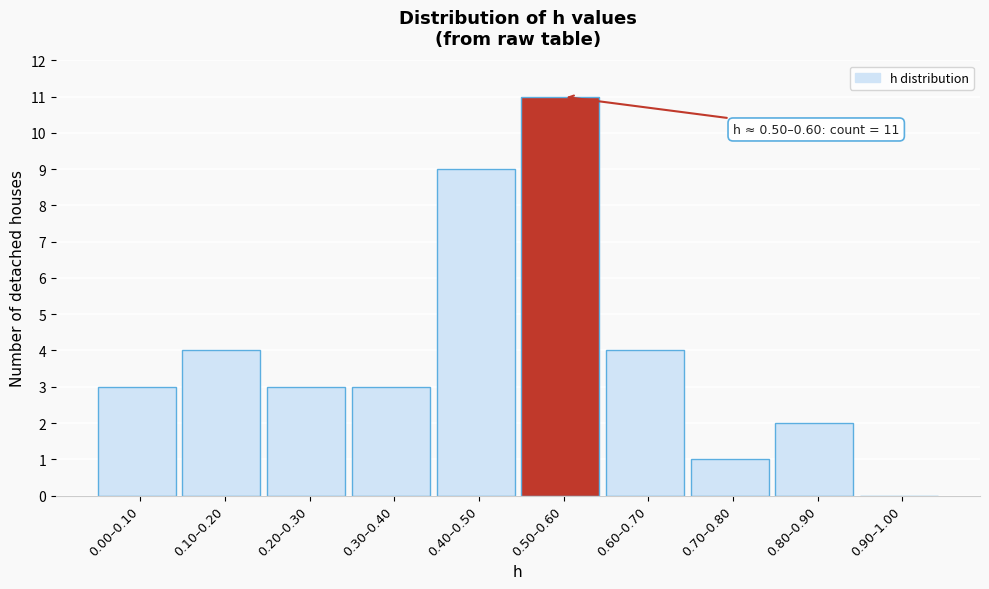

Reading right to left, transcribe all the data shown in this chart.

0.90–1.00=0	0.80–0.90=2	0.70–0.80=1	0.60–0.70=4	0.50–0.60=11	0.40–0.50=9	0.30–0.40=3	0.20–0.30=3	0.10–0.20=4	0.00–0.10=3